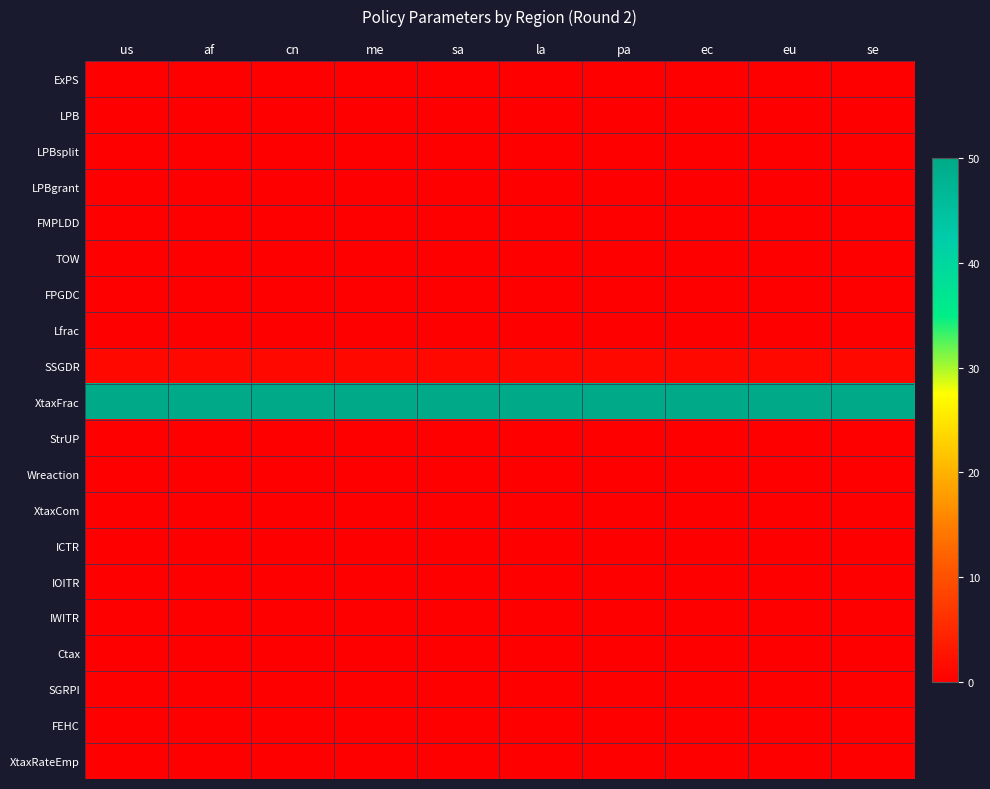

At which category is the sum across all series the highest?

us